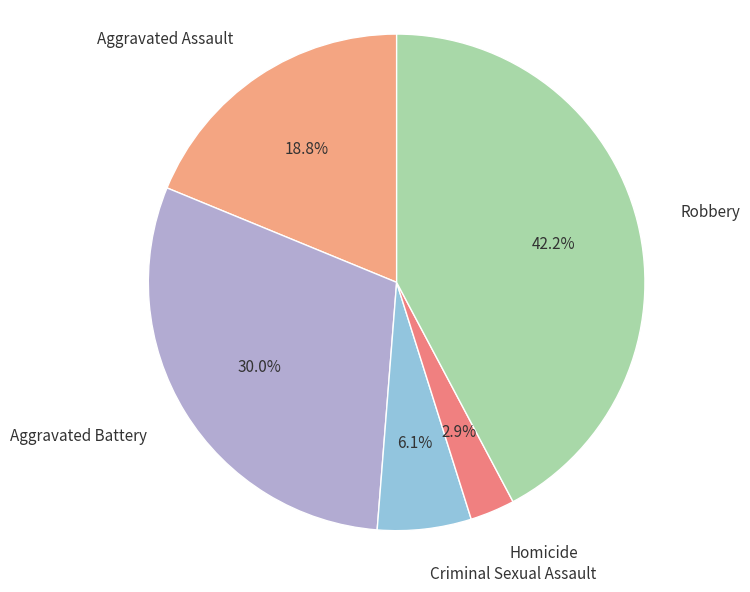

How many segments does this pie chart have?

5